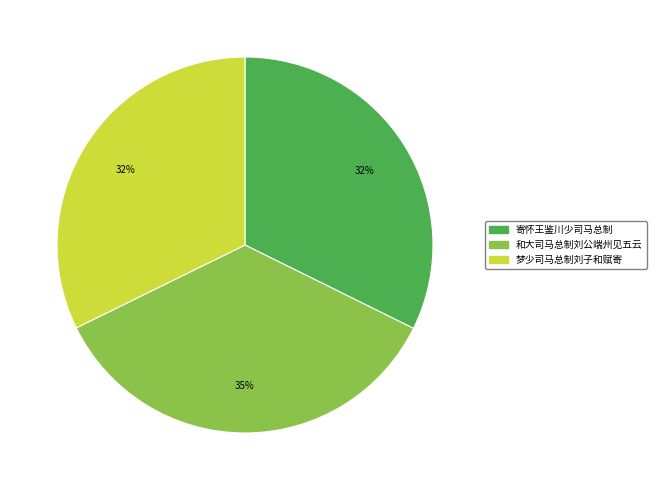

Is the sum of 寄怀王鉴川少司马总制 and 和大司马总制刘公端州见五云 greater than half?

Yes